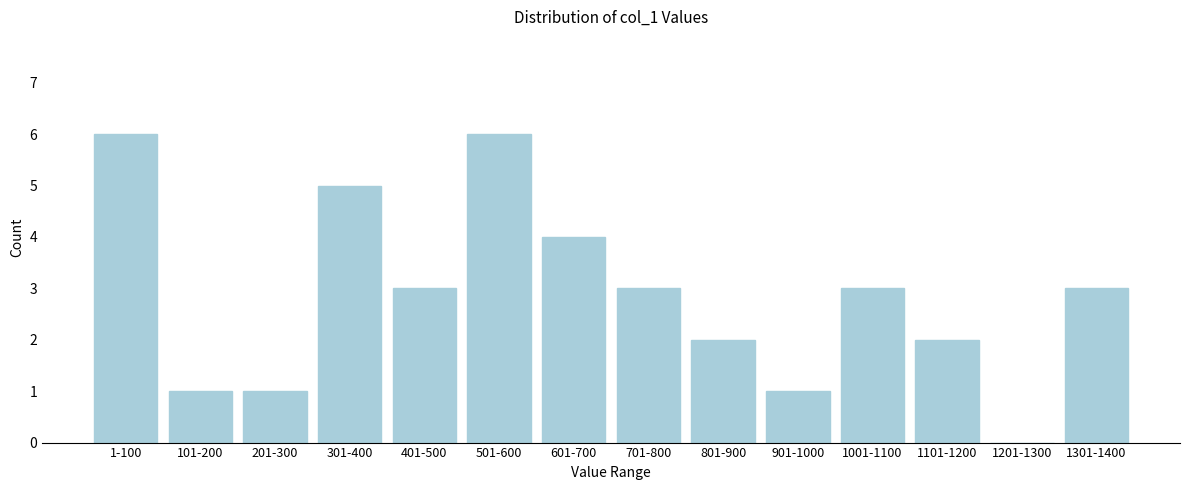

Reading left to right, what are all the values shown in this chart?

1-100=6	101-200=1	201-300=1	301-400=5	401-500=3	501-600=6	601-700=4	701-800=3	801-900=2	901-1000=1	1001-1100=3	1101-1200=2	1201-1300=0	1301-1400=3